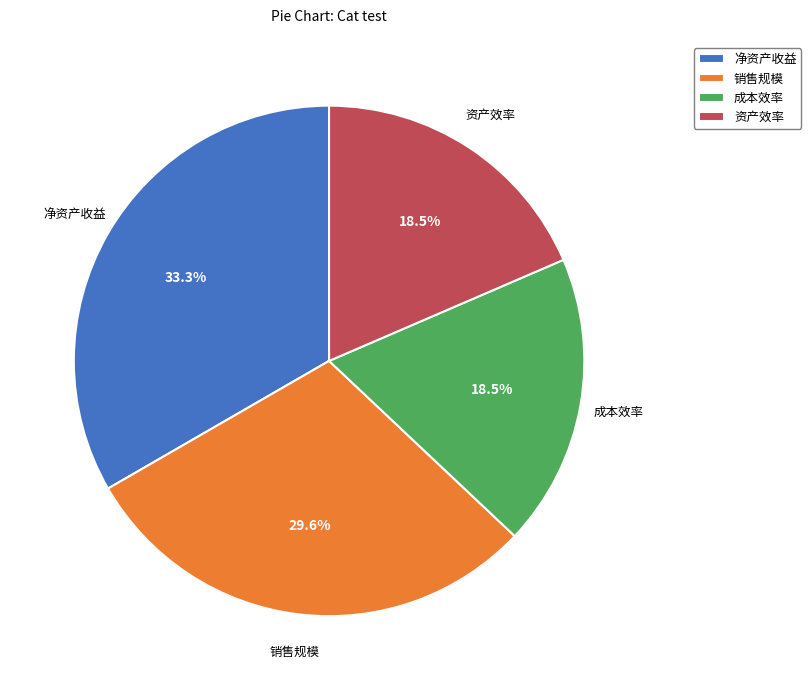

Between 净资产收益 and 成本效率, which is larger?

净资产收益